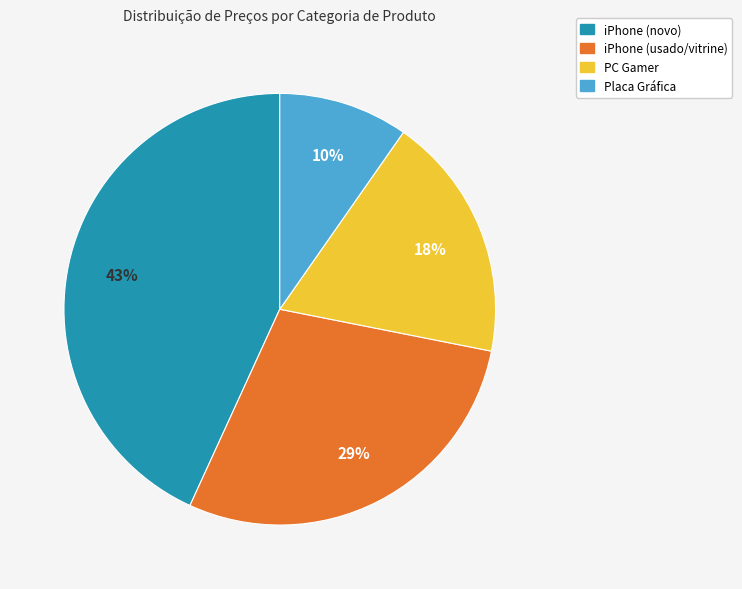

Is there any slice that represents more than half of the pie?

No